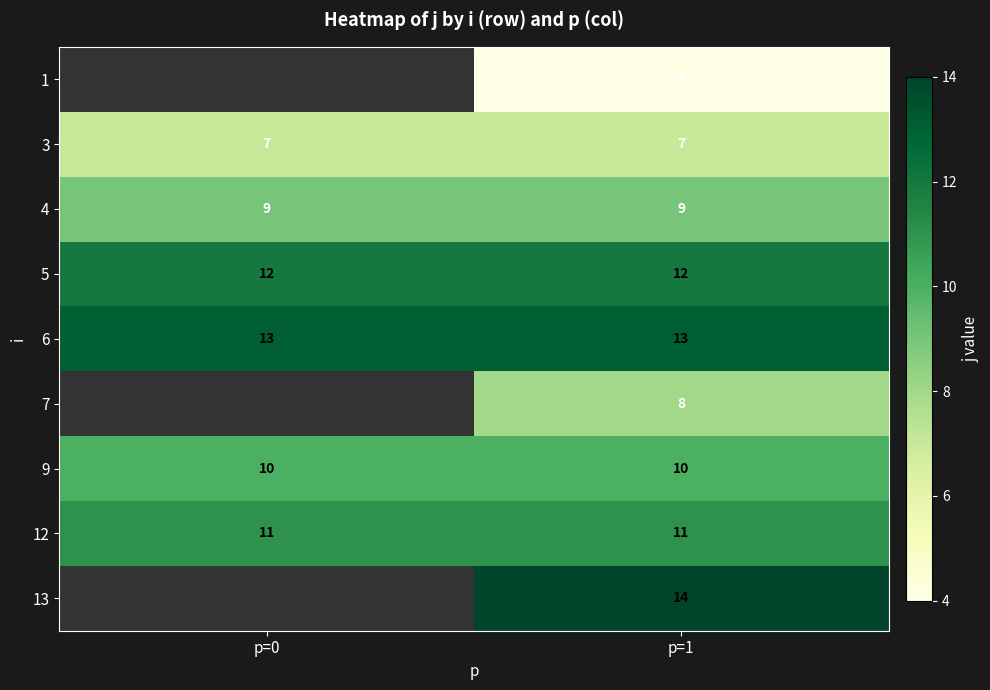

True or false: 9 has a value of 2.5 at p=0.

False